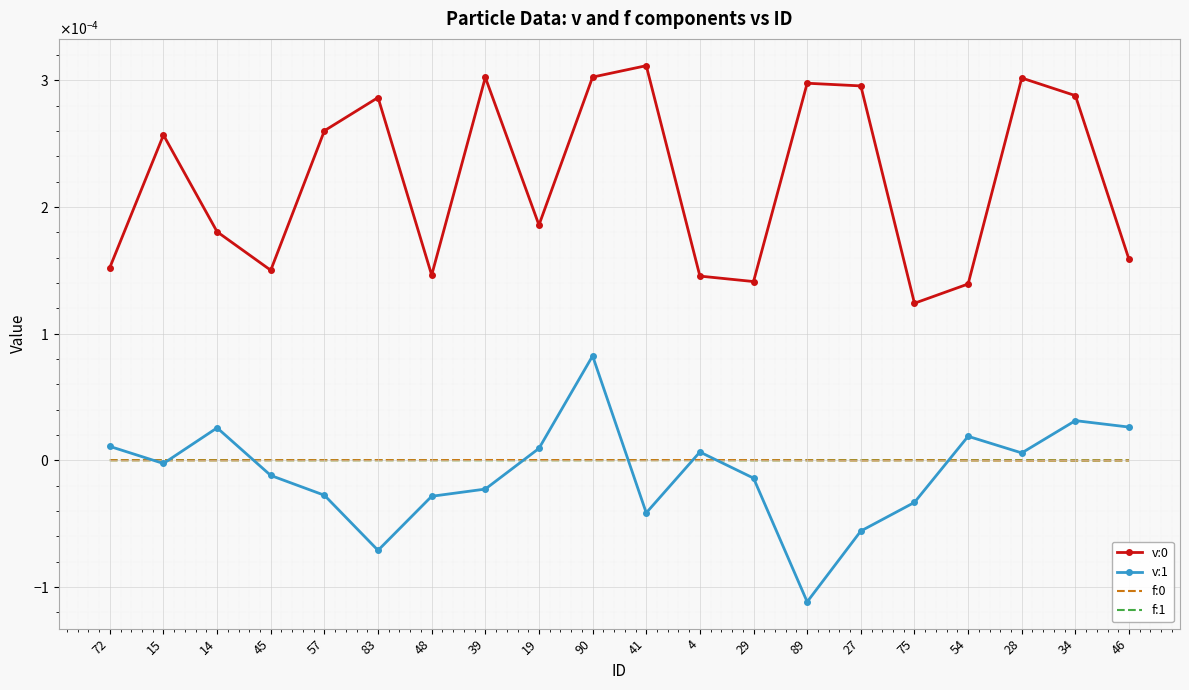

Reading left to right, what are all the values shown in this chart?

v:0: 0.0	0.0	0.0	0.0	0.0	0.0	0.0	0.0	0.0	0.0	0.0	0.0	0.0	0.0	0.0	0.0	0.0	0.0	0.0	0.0
v:1: 0.0	-0.0	0.0	-0.0	-0.0	-0.0	-0.0	-0.0	0.0	0.0	-0.0	0.0	-0.0	-0.0	-0.0	-0.0	0.0	0.0	0.0	0.0
f:0: 0.0	-0.0	-0.0	0.0	0.0	0.0	0.0	0.0	0.0	0.0	0.0	0.0	0.0	-0.0	-0.0	-0.0	-0.0	-0.0	-0.0	-0.0
f:1: 0.0	0.0	0.0	0.0	0.0	0.0	0.0	-0.0	0.0	0.0	0.0	0.0	-0.0	0.0	0.0	0.0	0.0	0.0	-0.0	-0.0